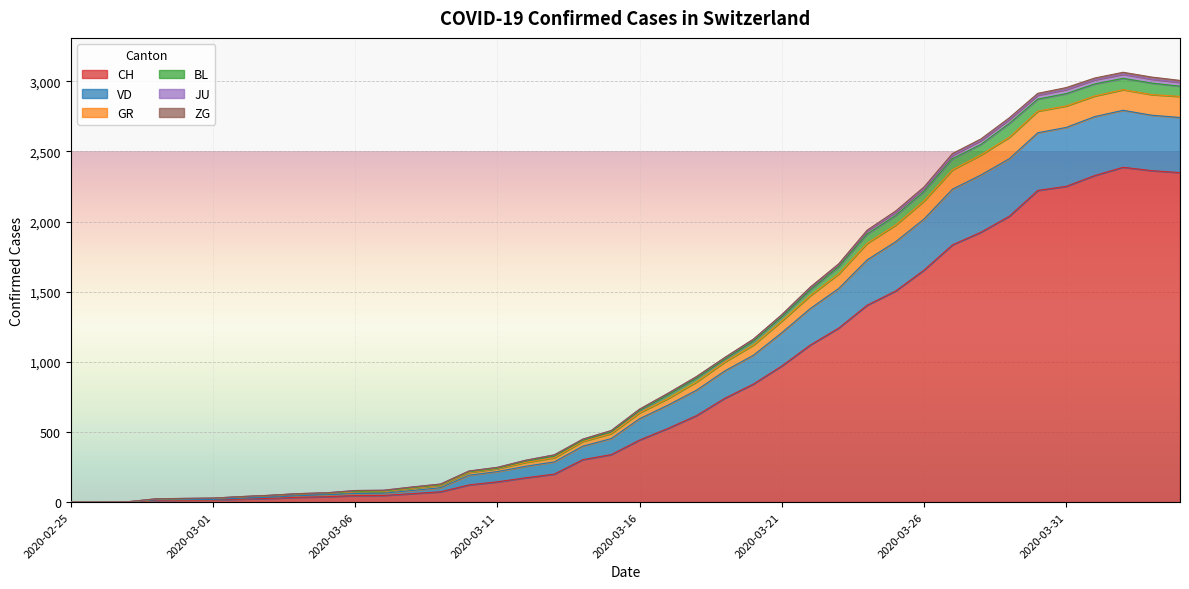

Count the number of categories in the chart.

40